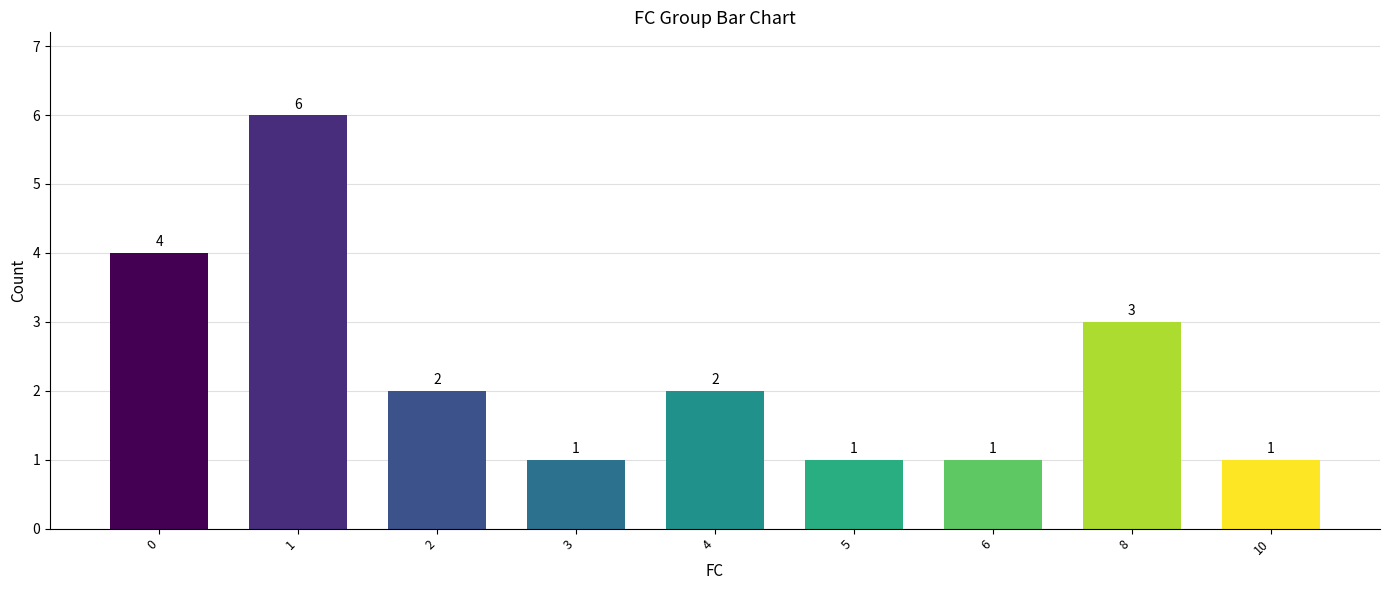

Reading right to left, list all the values displayed in this chart.

10=1	8=3	6=1	5=1	4=2	3=1	2=2	1=6	0=4